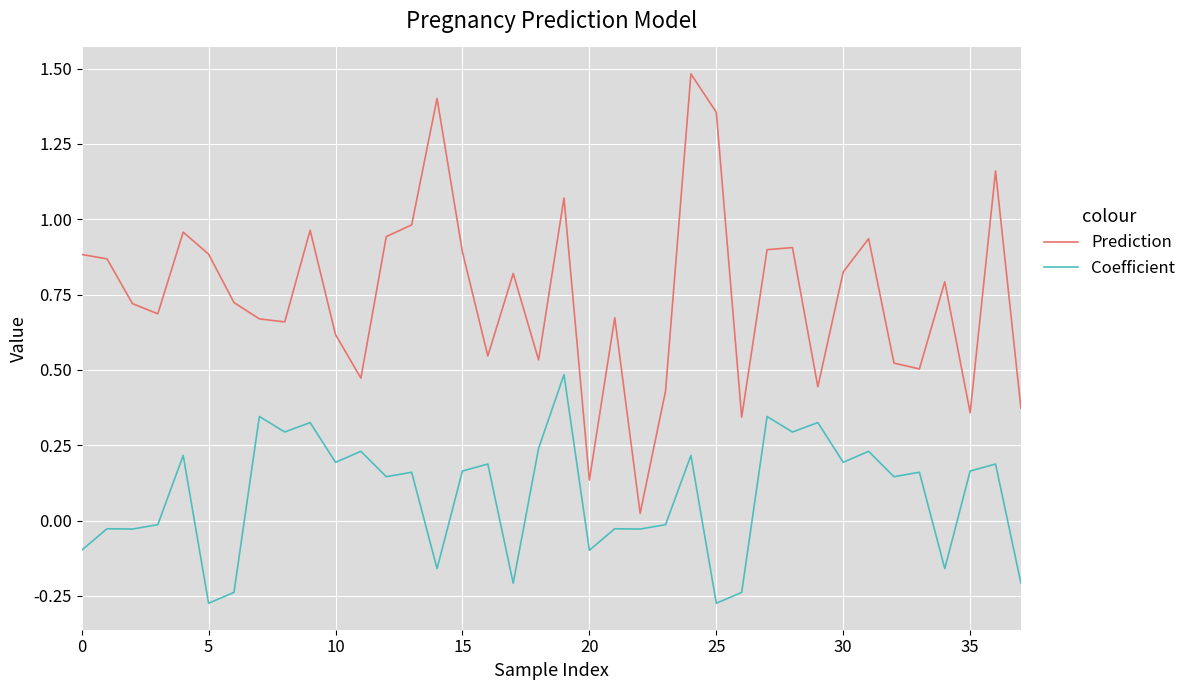

Does the chart have visible grid lines?

Yes